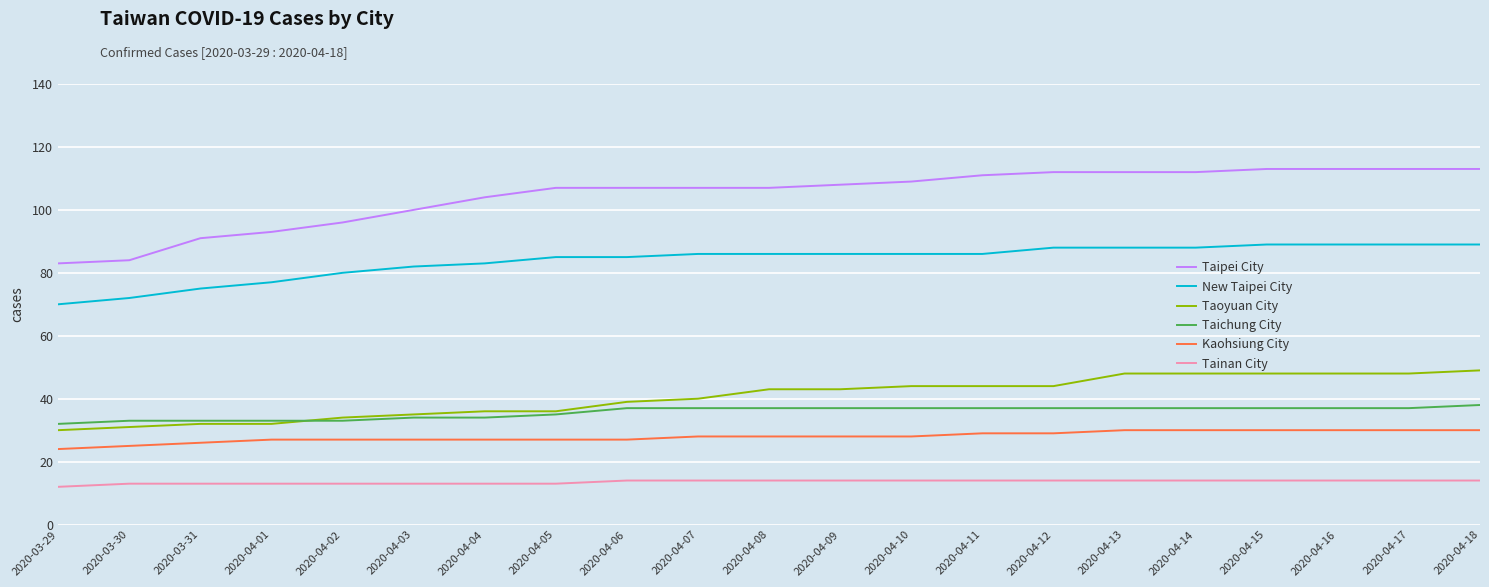

Which series has the largest total across all categories?

Taipei City